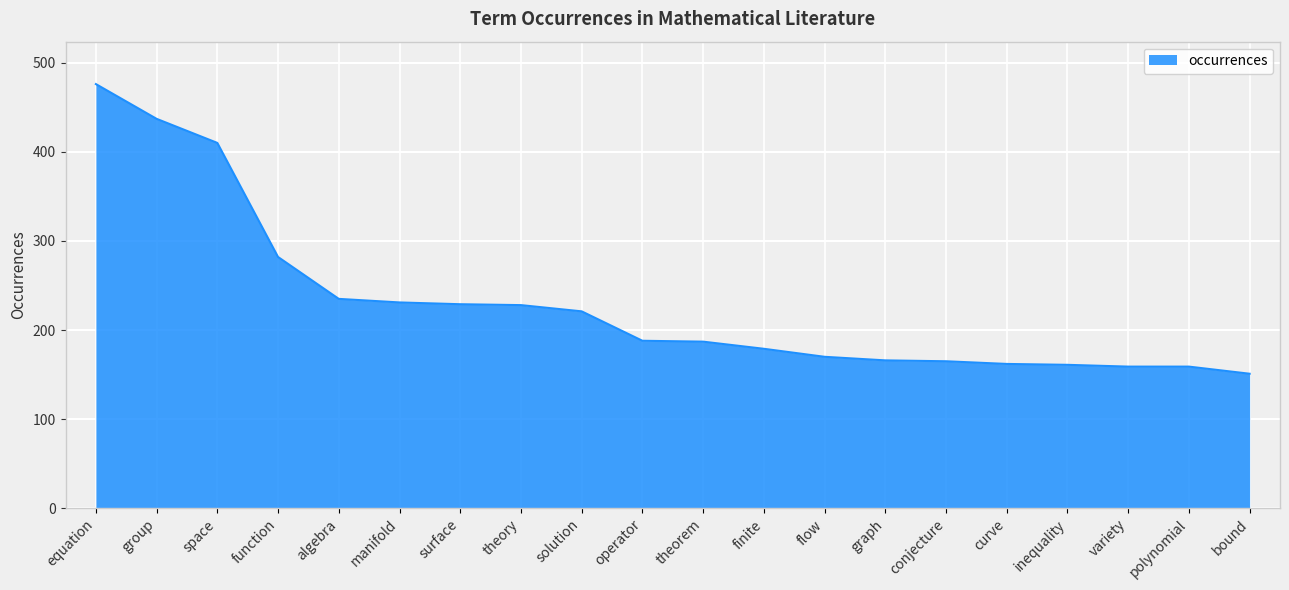

What position from the left is bound?

20